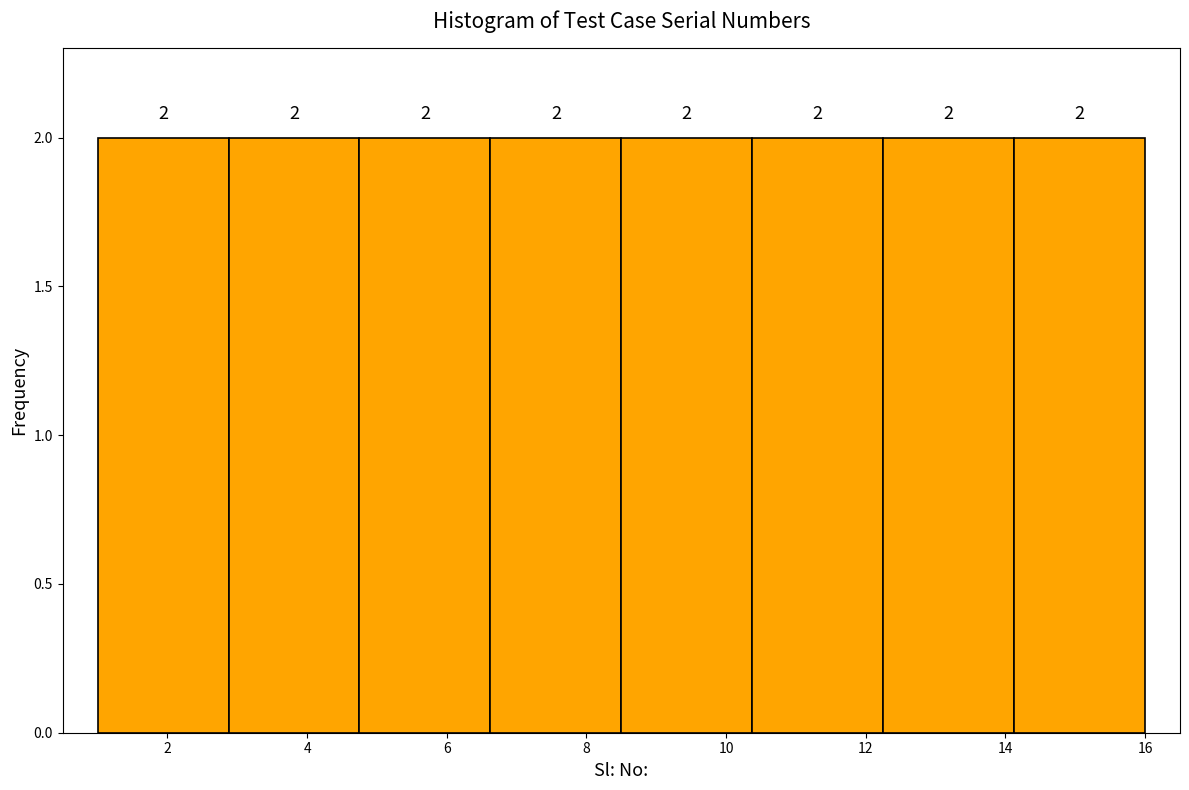

Reading left to right, transcribe this chart: for each bar, give the range it covers on the x-axis and its height. The bar edges are not printed on the chart, so give them approximately, as read against the axis.

1.0 to 2.8: 2
2.8 to 4.8: 2
4.8 to 6.6: 2
6.6 to 8.6: 2
8.6 to 10.4: 2
10.4 to 12.2: 2
12.2 to 14.2: 2
14.2 to 16.0: 2